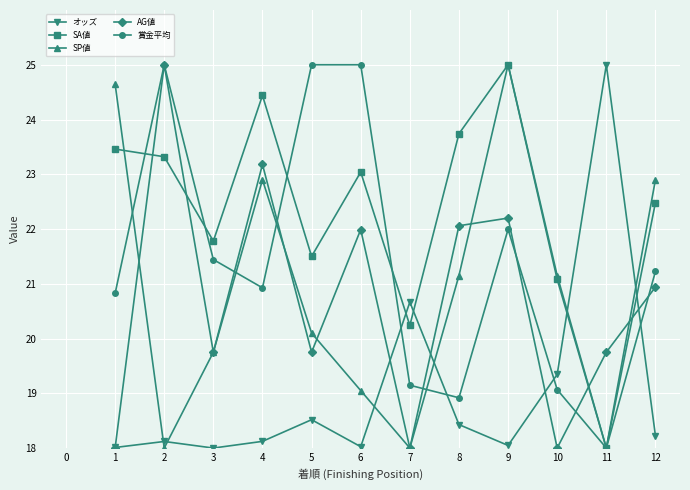

Between 2 and 10, which series saw the biggest shift?

AG値